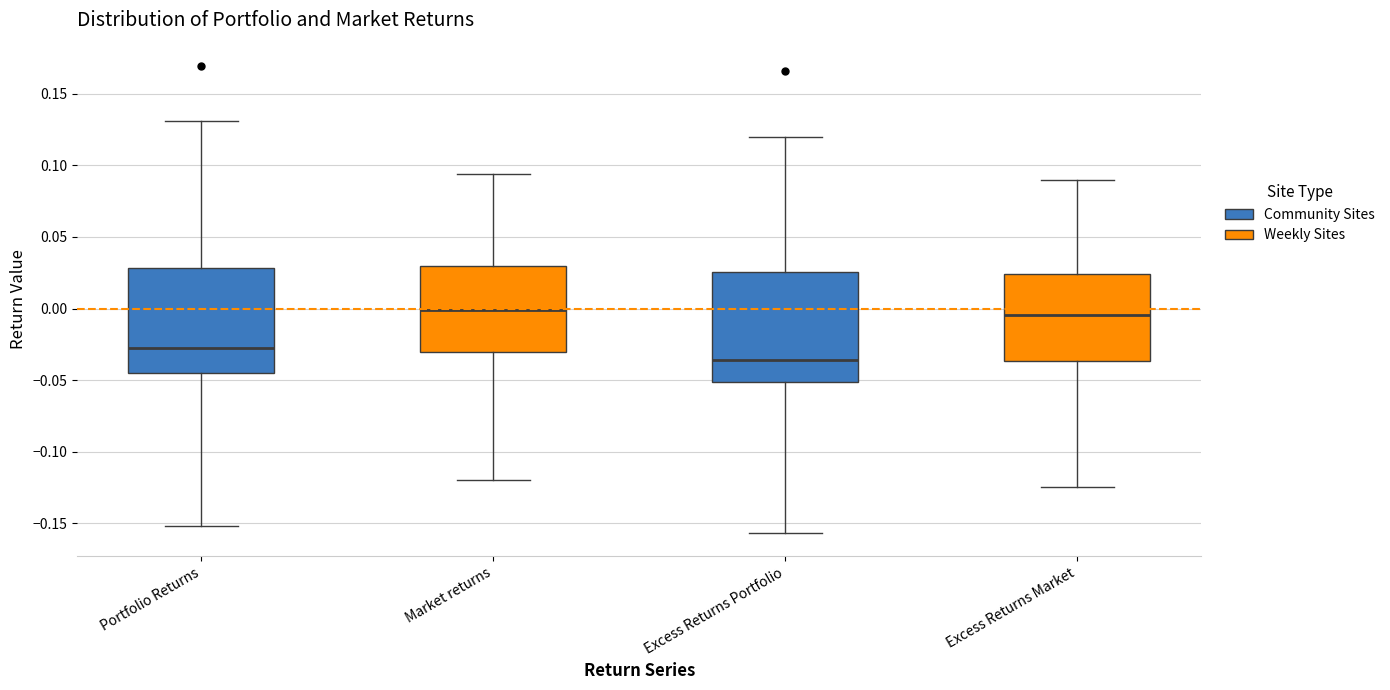

Where does the median line of the box for Portfolio Returns sit on the y-axis? The values are not printed on the chart, so give them approximately, as read against the axis.

-0.030